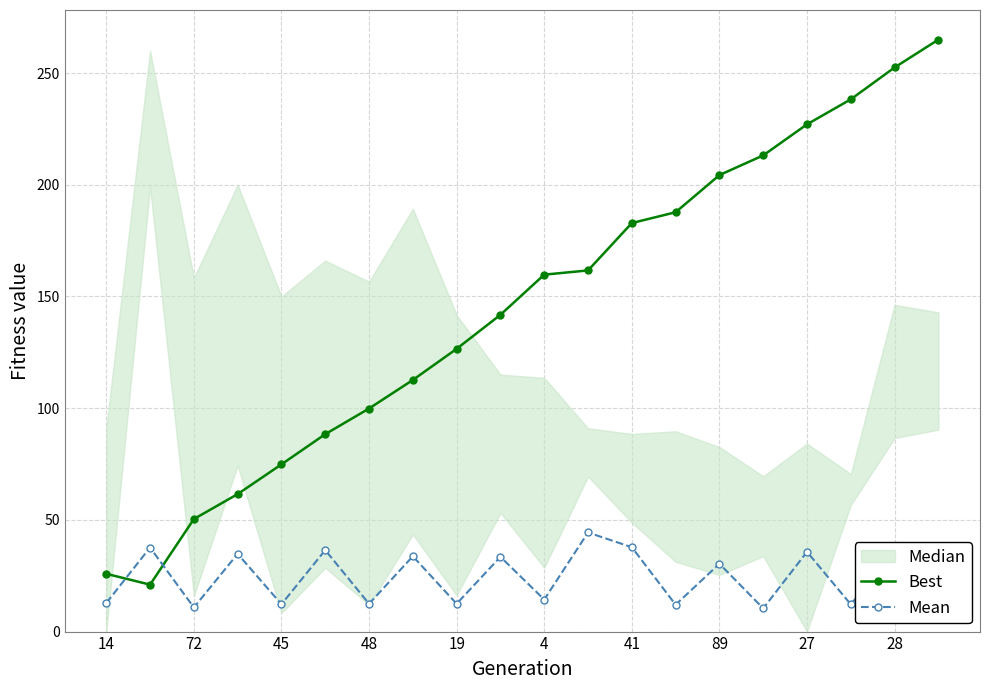

What is the highest value of the Mean series?

44.4